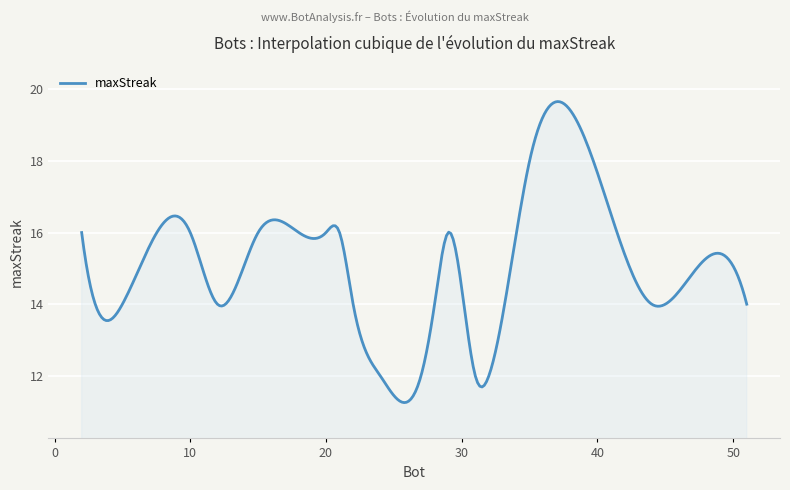

What is the difference between the maximum and minimum values?

8.4